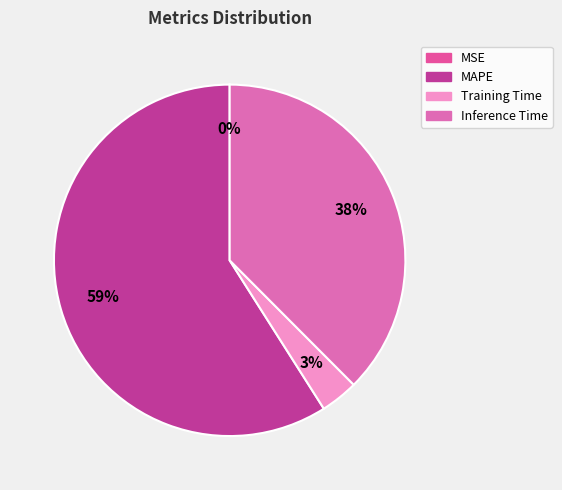

Is the sum of Training Time and MSE greater than half?

No